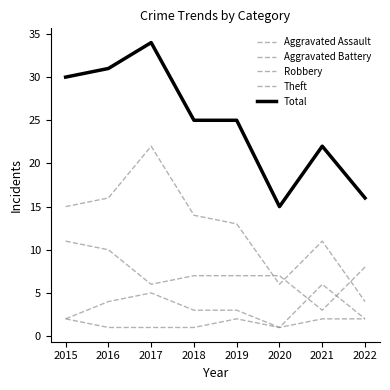

How many lines are shown in the chart?

5